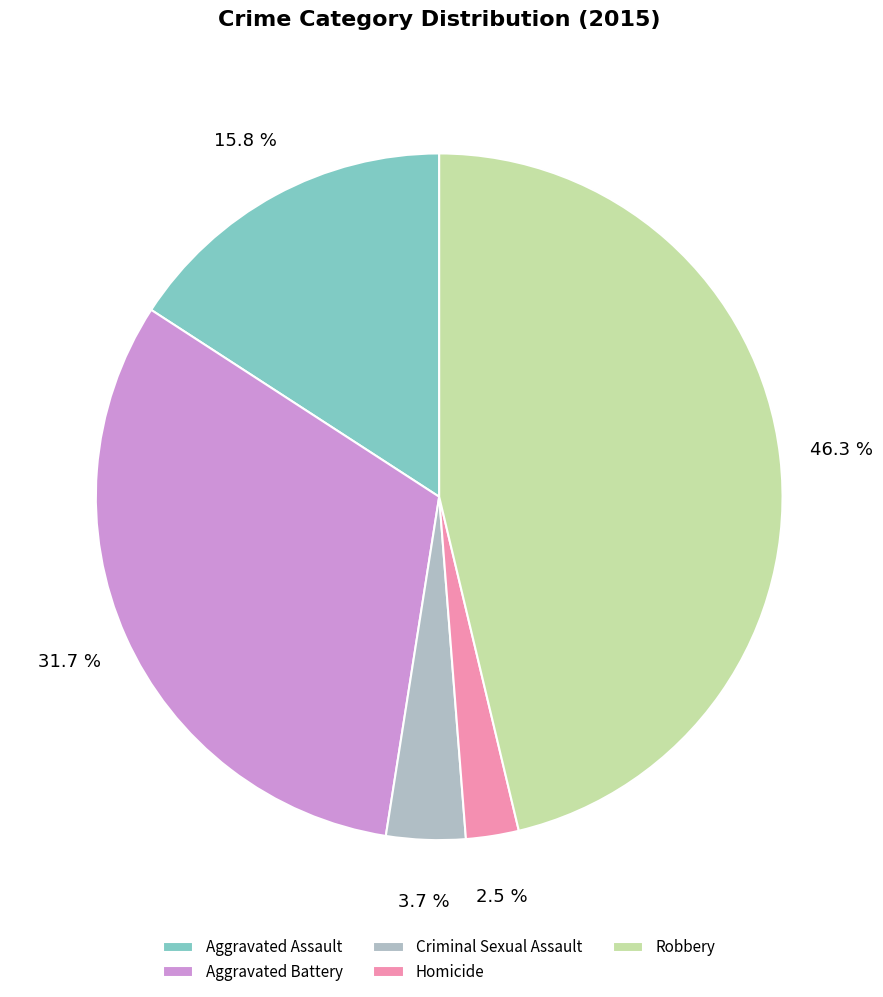

Combined, what portion of the pie is Homicide and Aggravated Assault?

18.3%